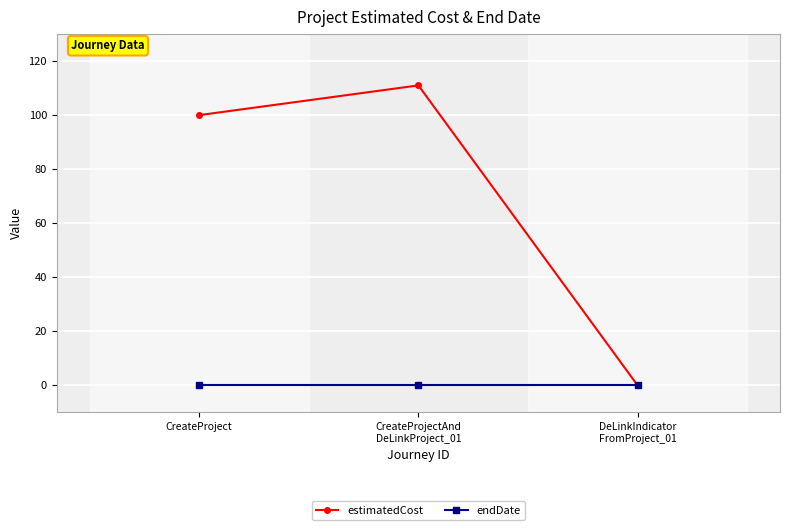

How many lines are shown in the chart?

2